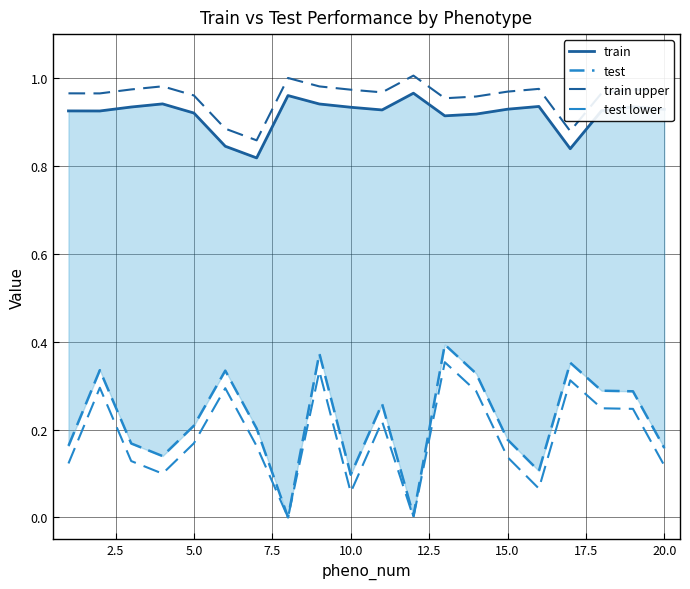

Is the value of test at 17.5 greater than the value of train upper at 2.5?

No